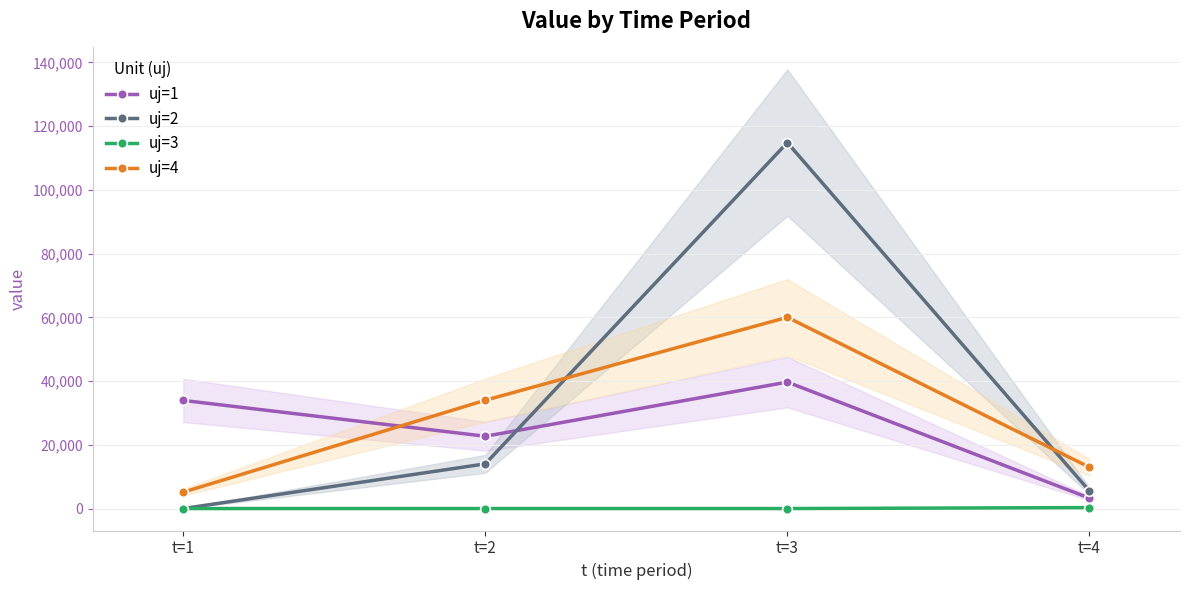

What is the greatest value displayed?

114856.1